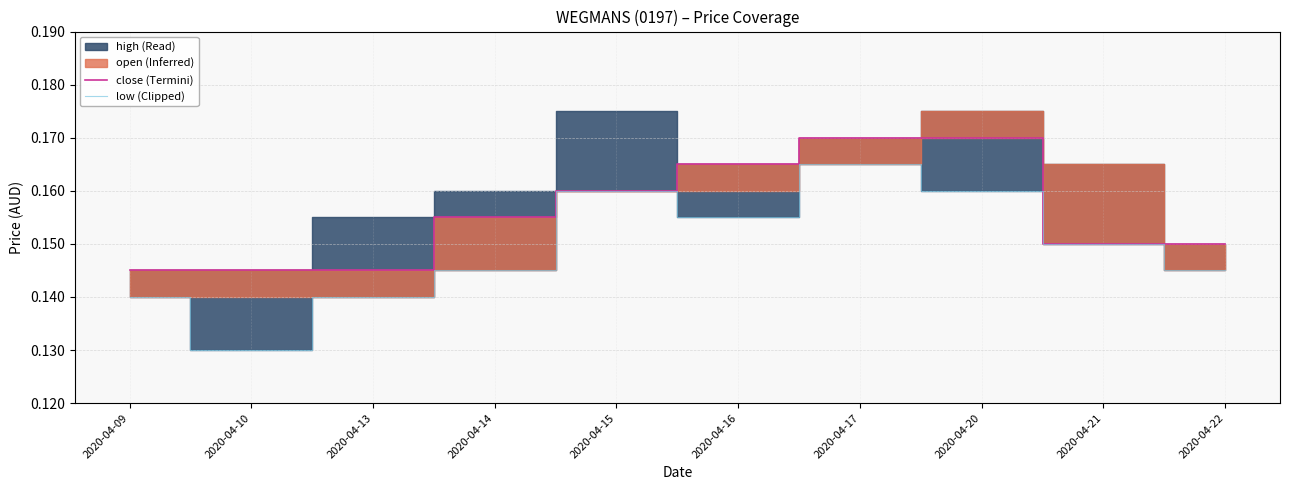

Which category has the highest value in the low series?

2020-04-17